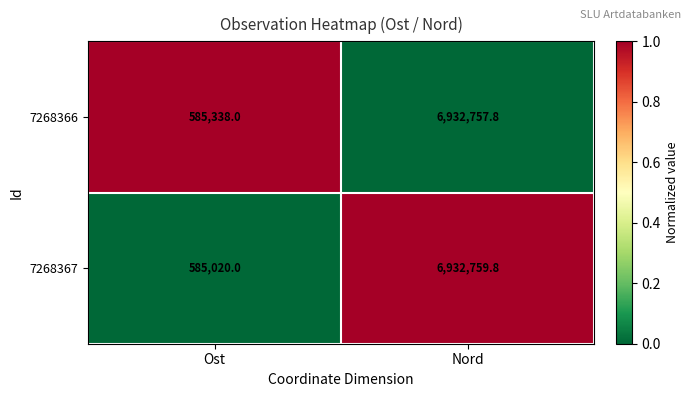

Which series has the widest spread of values?

7268367